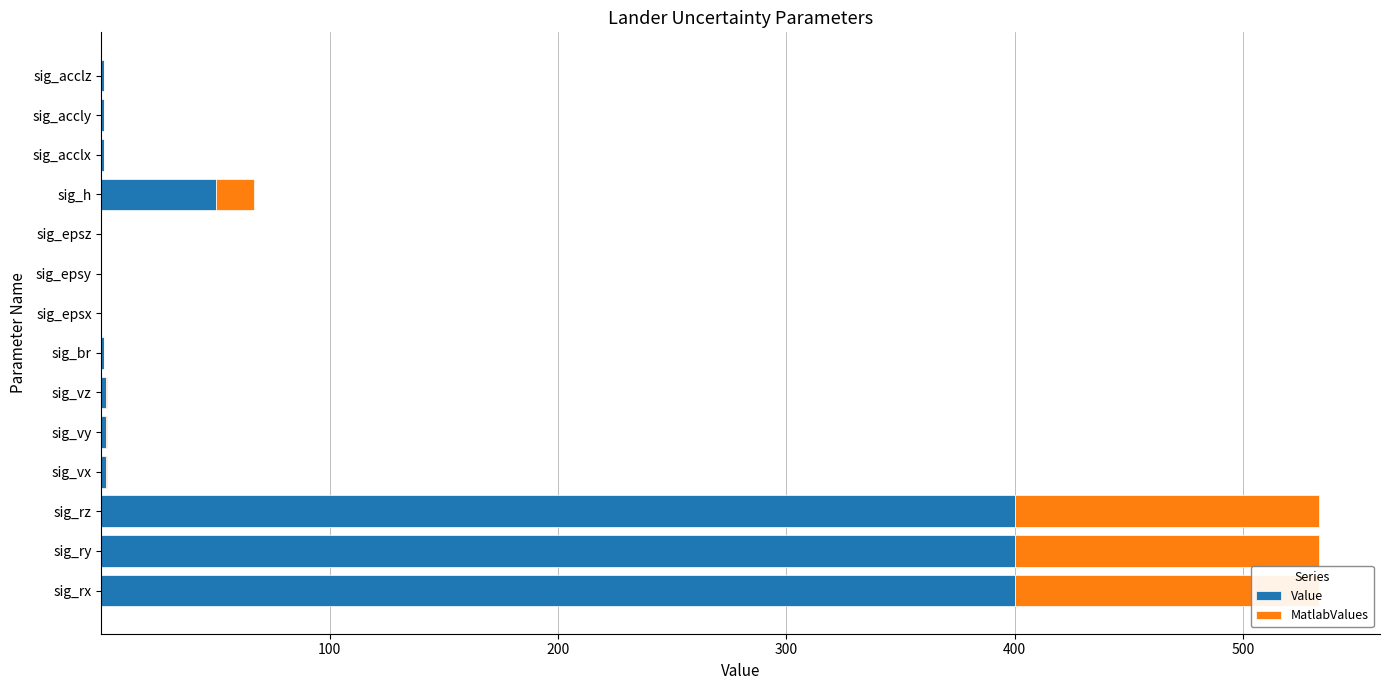

Reading left to right, what are all the values shown in this chart?

Value: 400.0	400.0	400.0	2.0	2.0	2.0	1.0	0.0	0.0	0.0	50.0	1.0	1.0	1.0
MatlabValues: 133.3	133.3	133.3	0.7	0.7	0.7	0.3	0.0	0.0	0.0	16.7	0.0	0.0	0.0